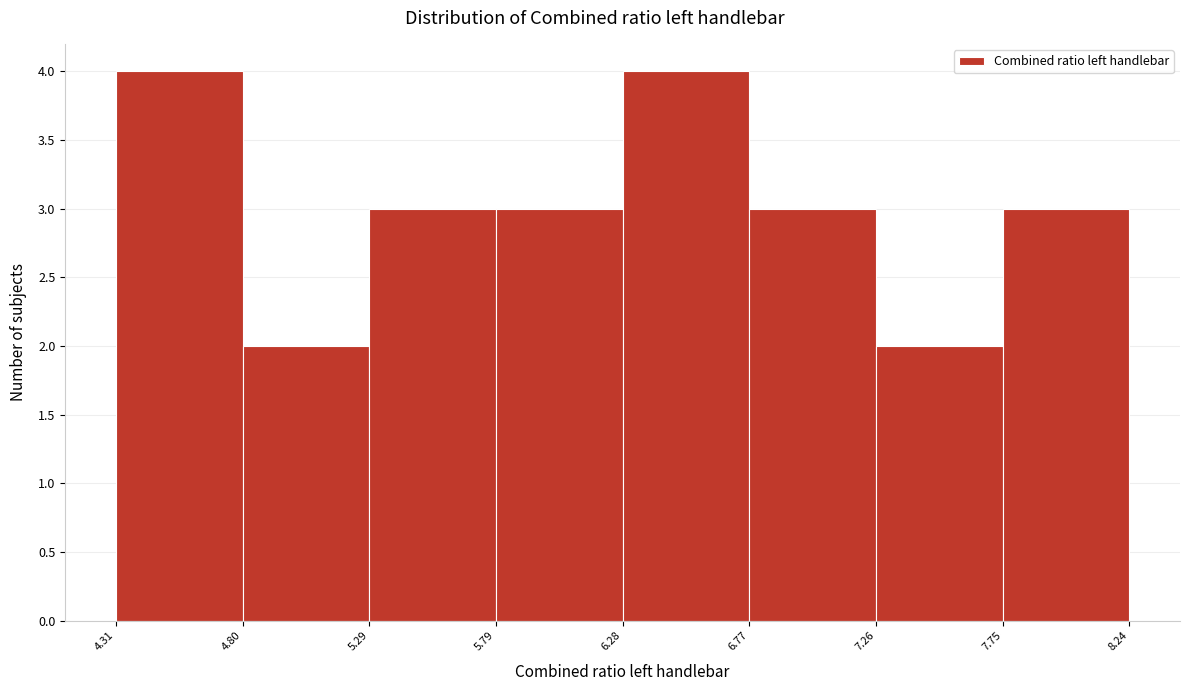

Reading left to right, list every bar in this chart as the range it spans on the x-axis followed by its height. The values are not printed on the chart, so give them approximately, as read against the axis.

4.31 to 4.80: 4
4.80 to 5.29: 2
5.29 to 5.79: 3
5.79 to 6.28: 3
6.28 to 6.77: 4
6.77 to 7.26: 3
7.26 to 7.75: 2
7.75 to 8.24: 3